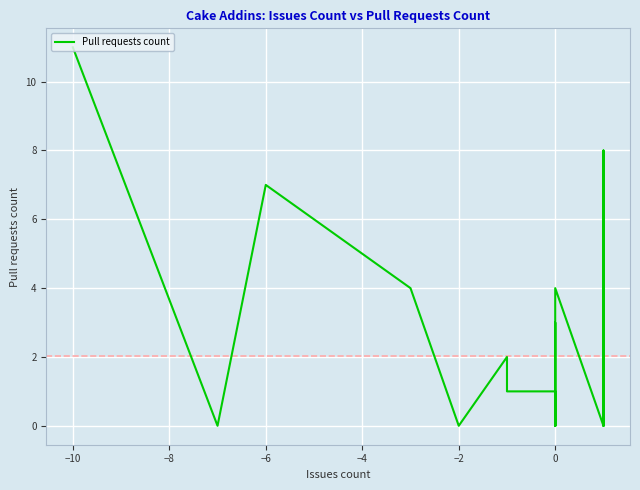

How many points are lower than both their immediate neighbors (excluding endpoints)?

5